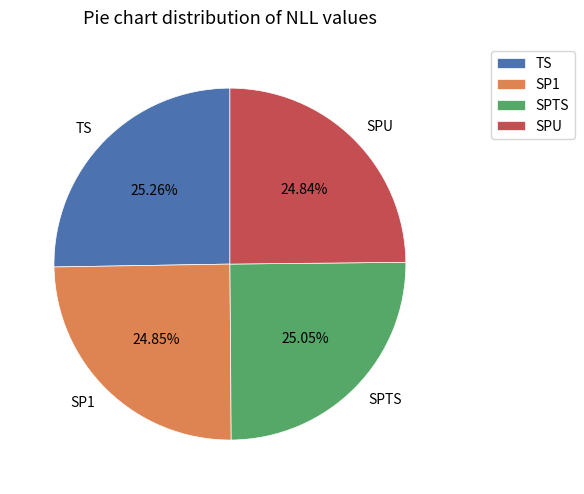

Is there a majority slice in this chart?

No